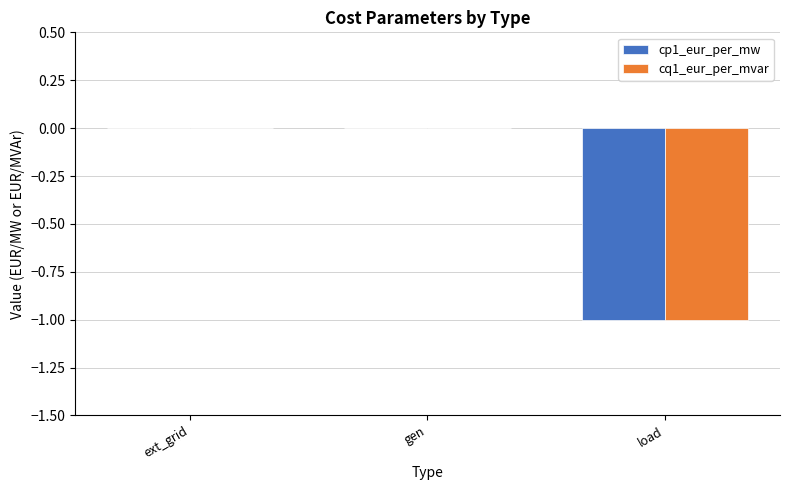

True or false: cp1_eur_per_mw has a value of -1 at ext_grid.

False